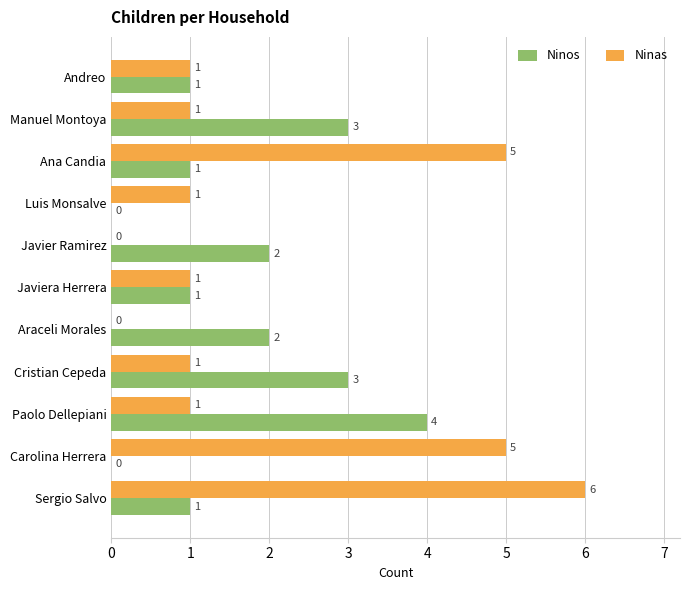

What is the average value of the Ninas series?

2